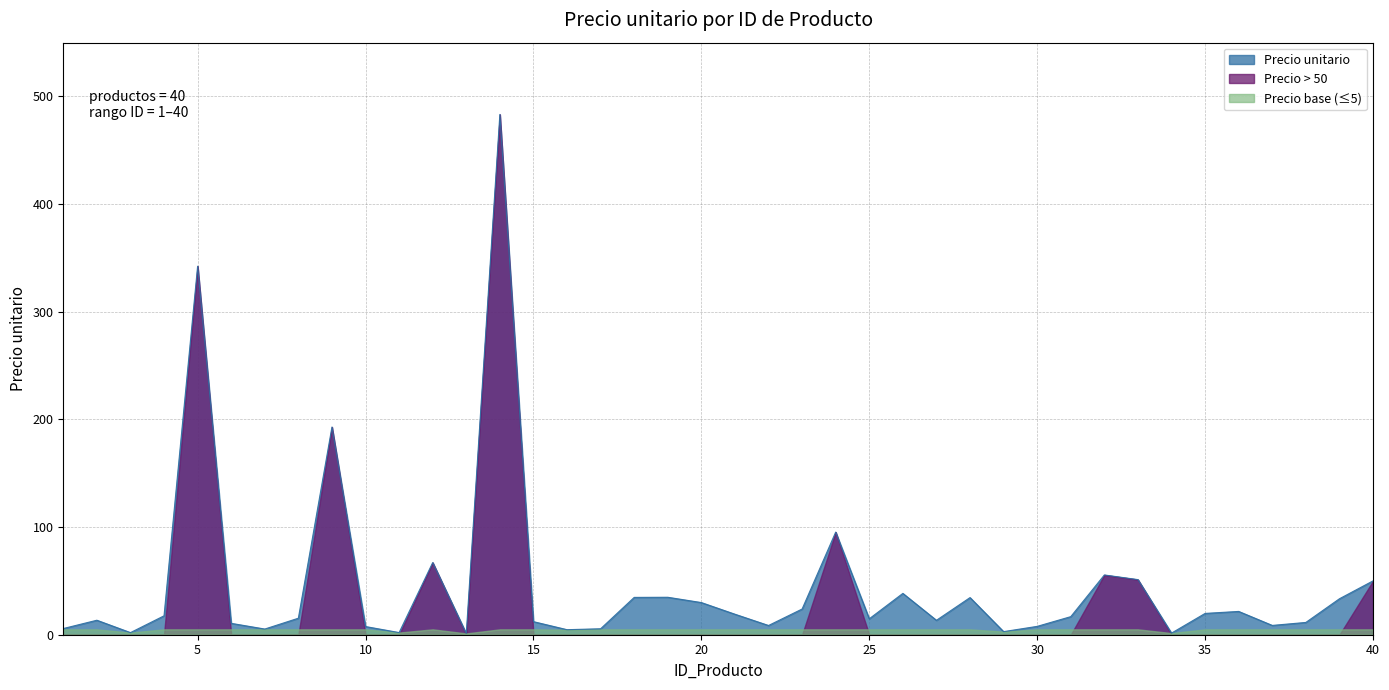

True or false: the data shows 38.4 at 26.

True